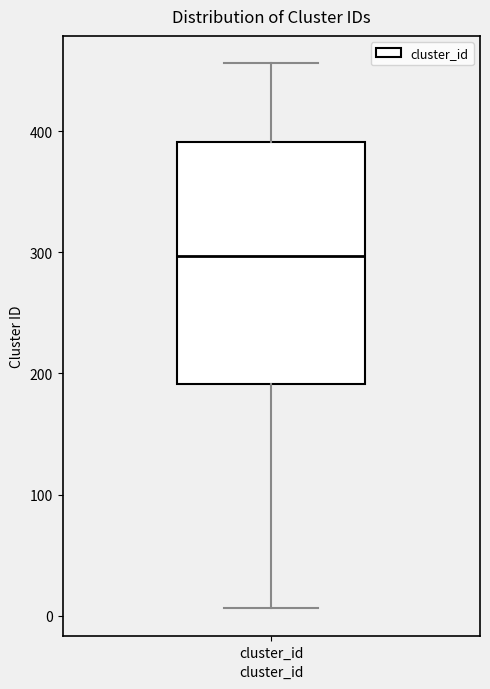

Where does the upper whisker of the box for cluster_id end on the y-axis? The values are not printed on the chart, so give them approximately, as read against the axis.

460